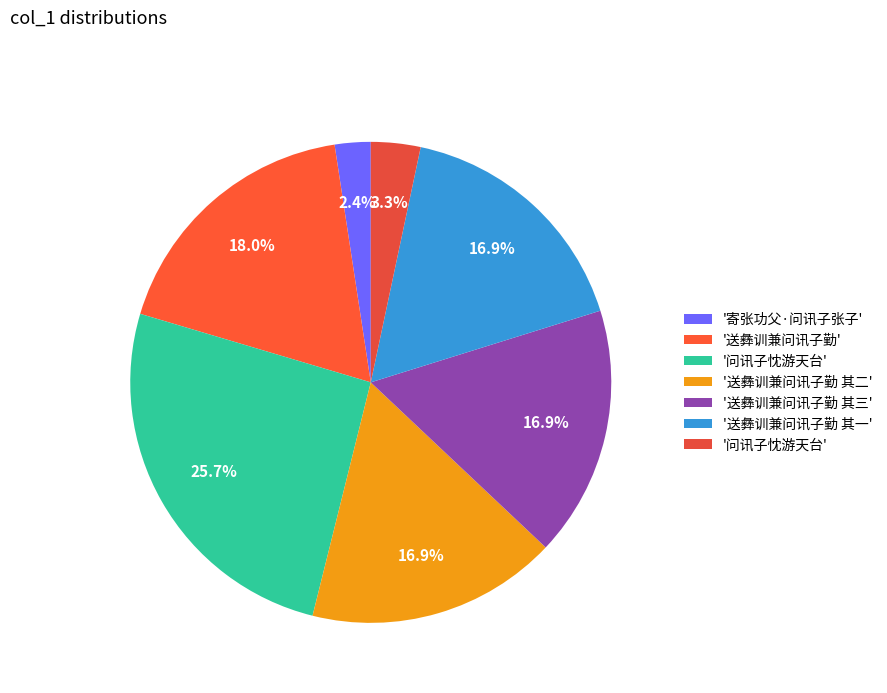

Count the number of slices in the pie.

7